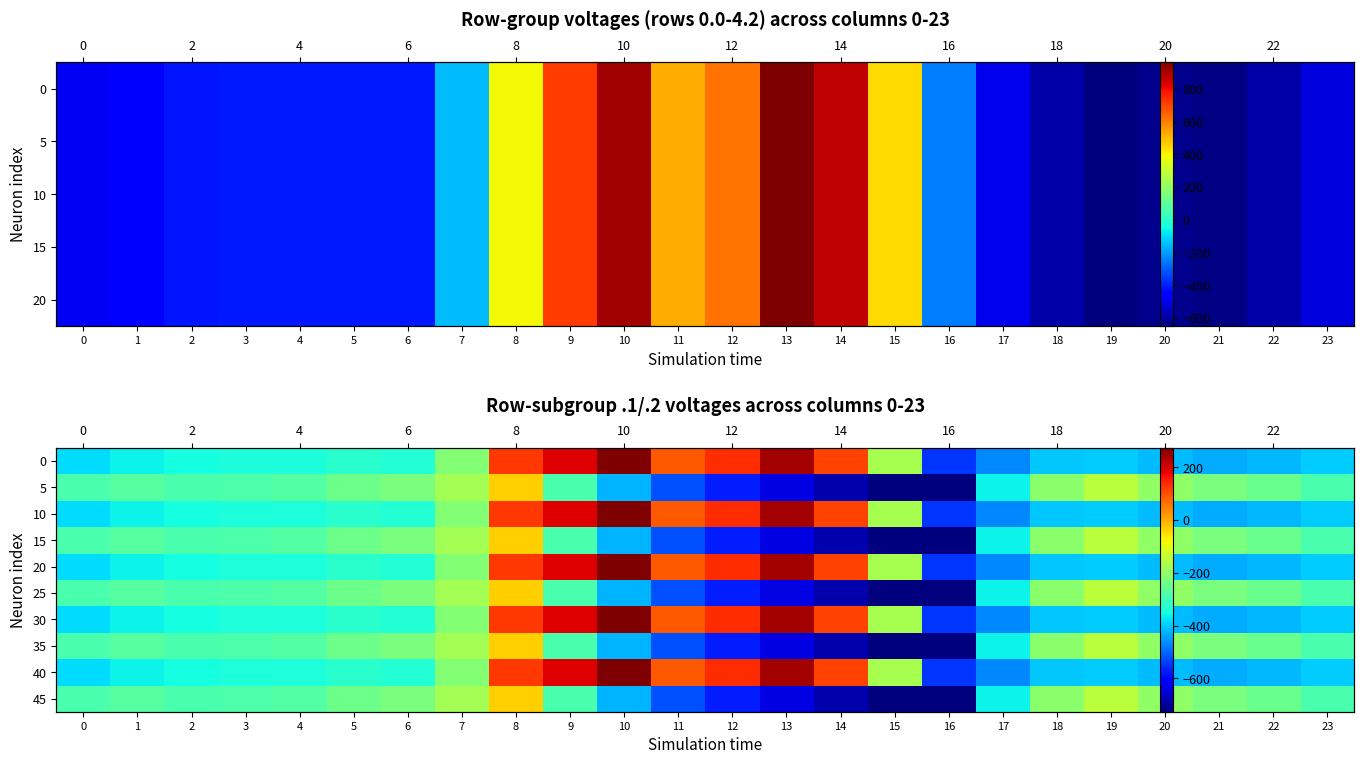

At which label is 5 closest to -380?

17